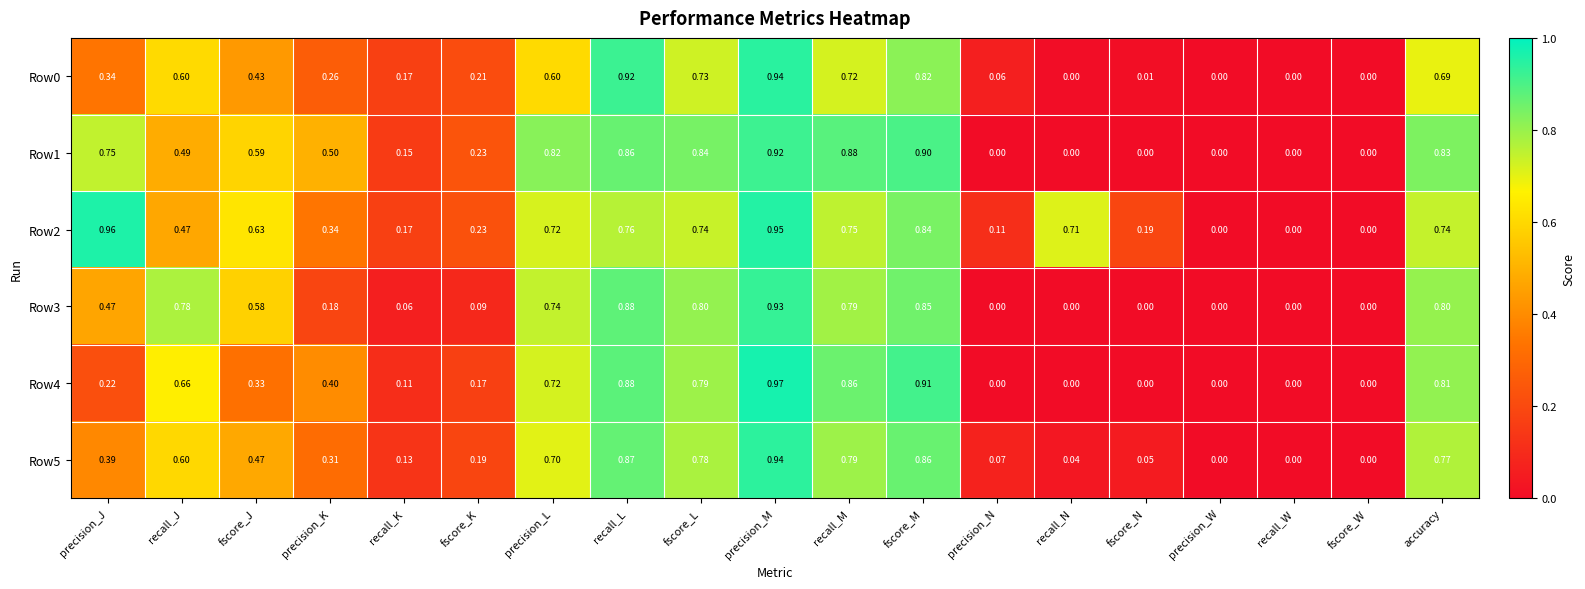

At which category is the sum across all series the highest?

precision_M